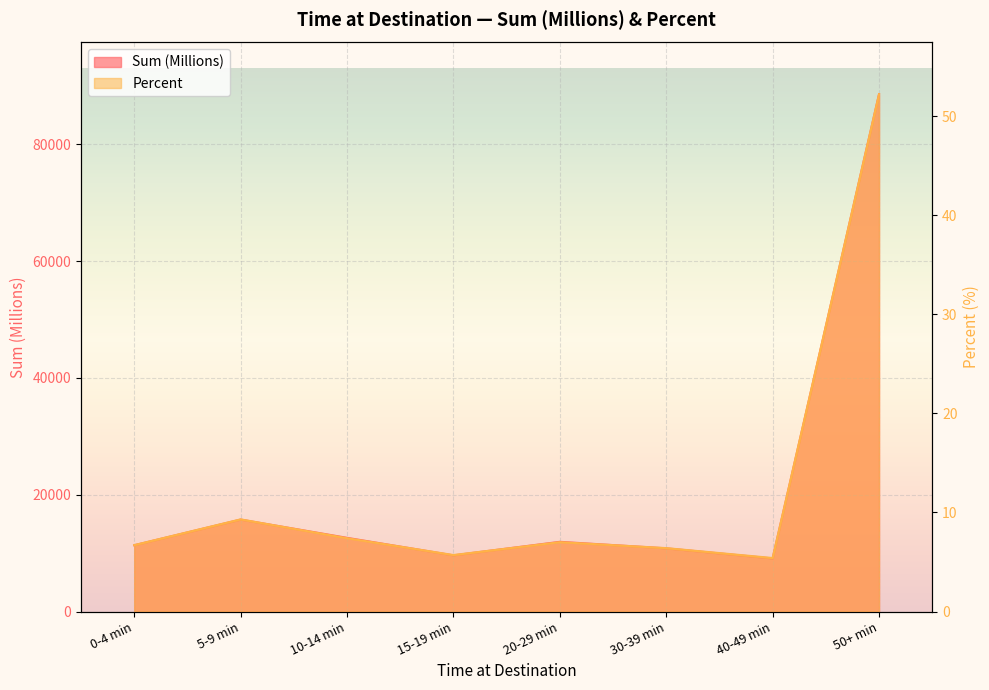

Rank the series at 10-14 min from lowest to highest value.

Percent, Sum (Millions)